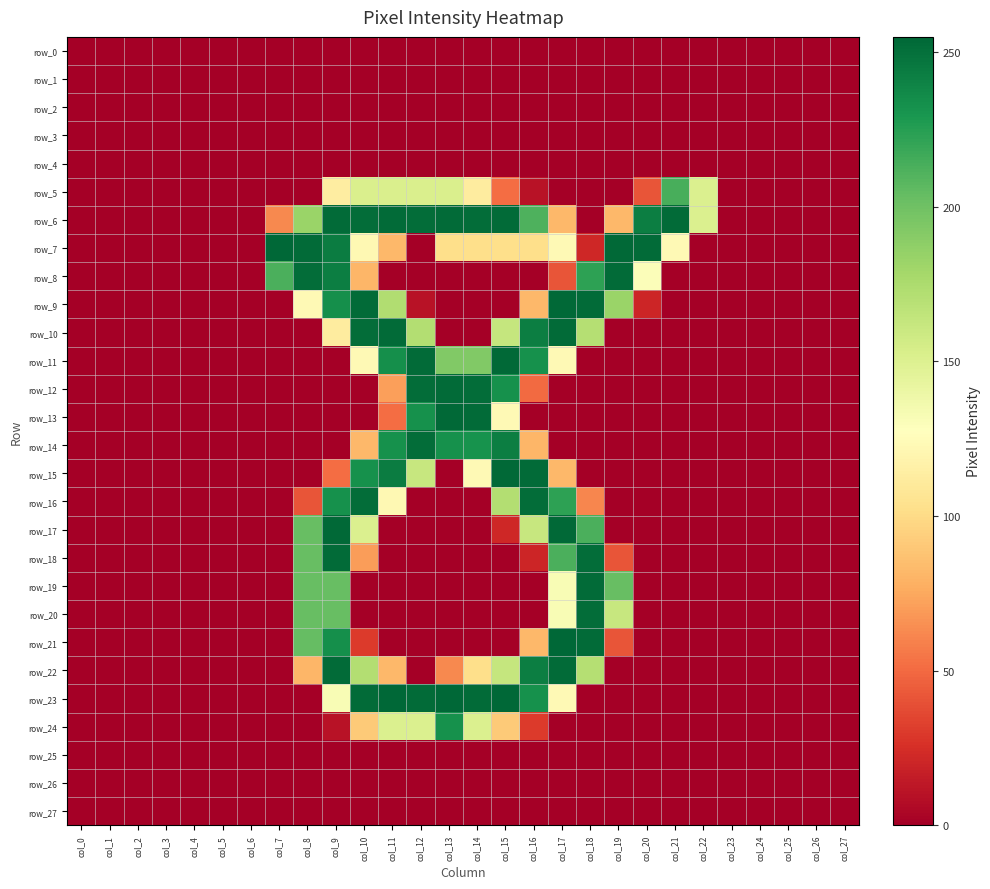

Which category has the lowest value in the row_9 series?

col_0